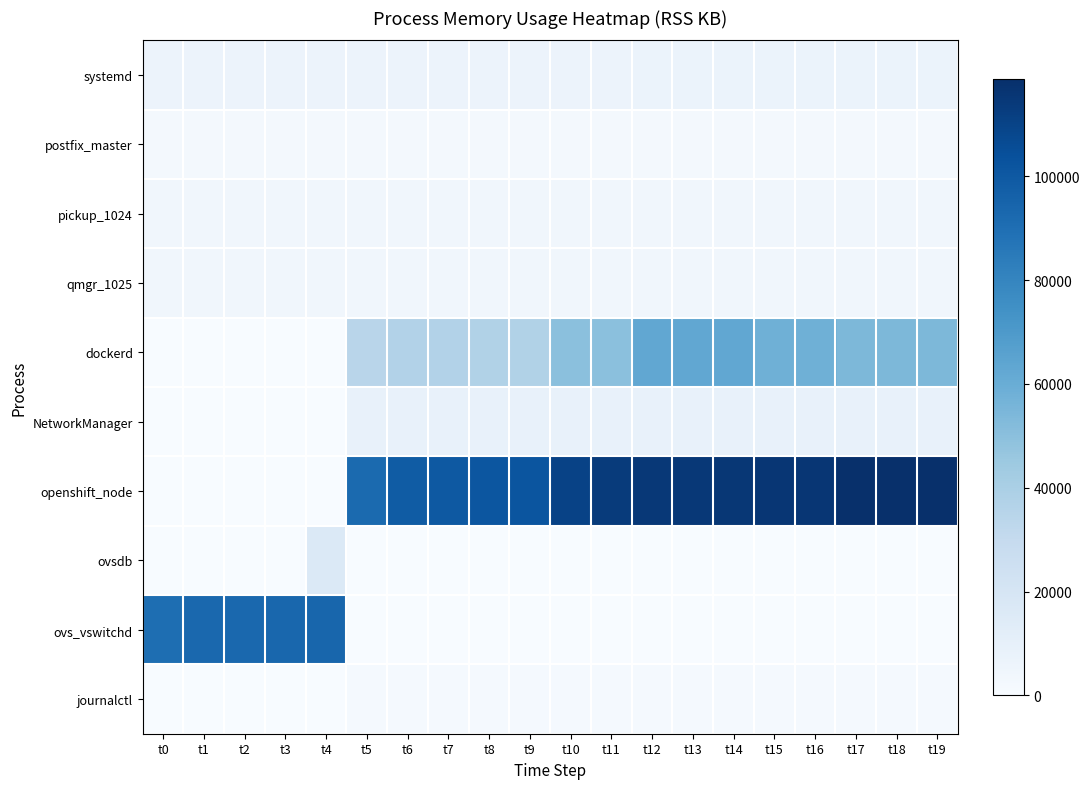

At how many categories does at least one series exceed 58941?

20